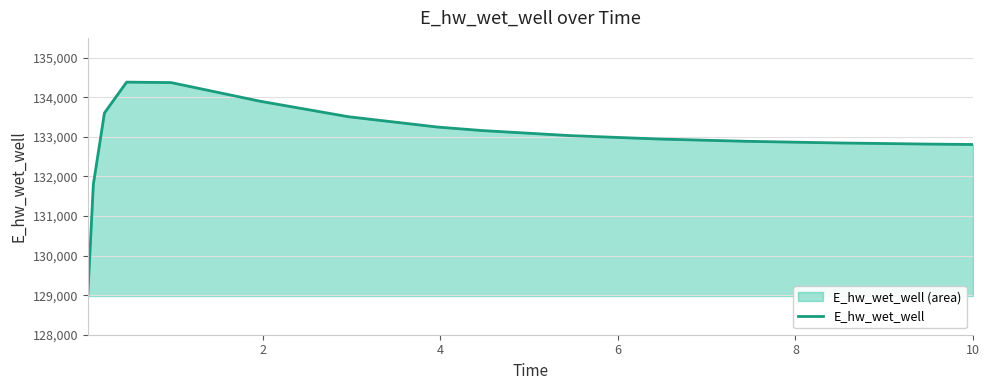

How many points are higher than both their immediate neighbors (excluding endpoints)?

1